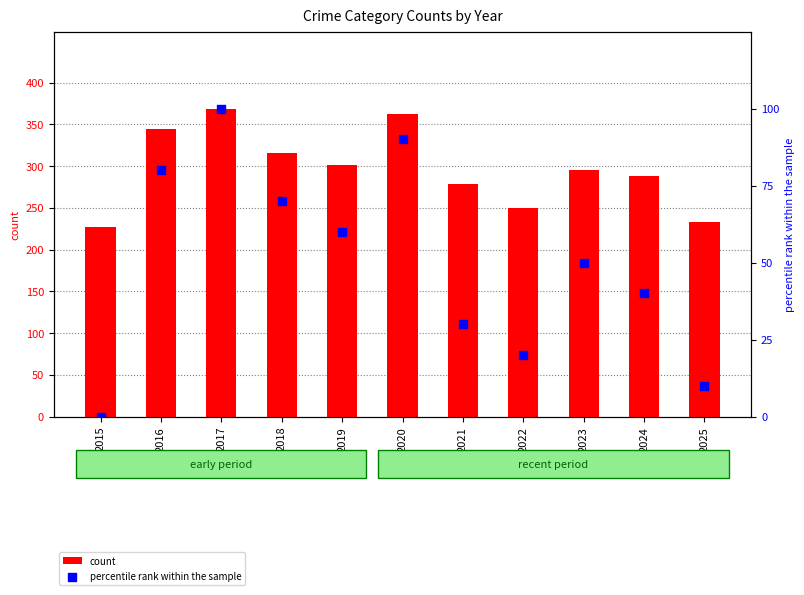

What are all the series names shown in the legend?

count, percentile rank within the sample